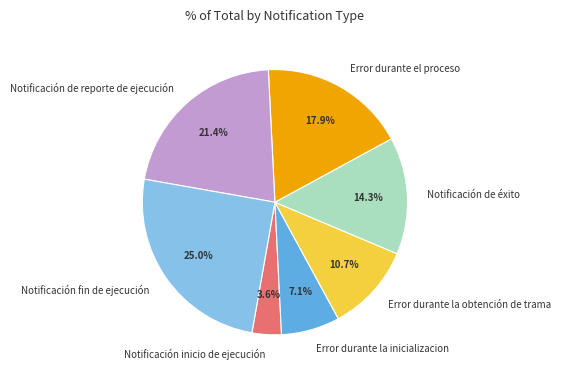

To the nearest percent, what is the difference between the largest and smallest slice percentages?

21%